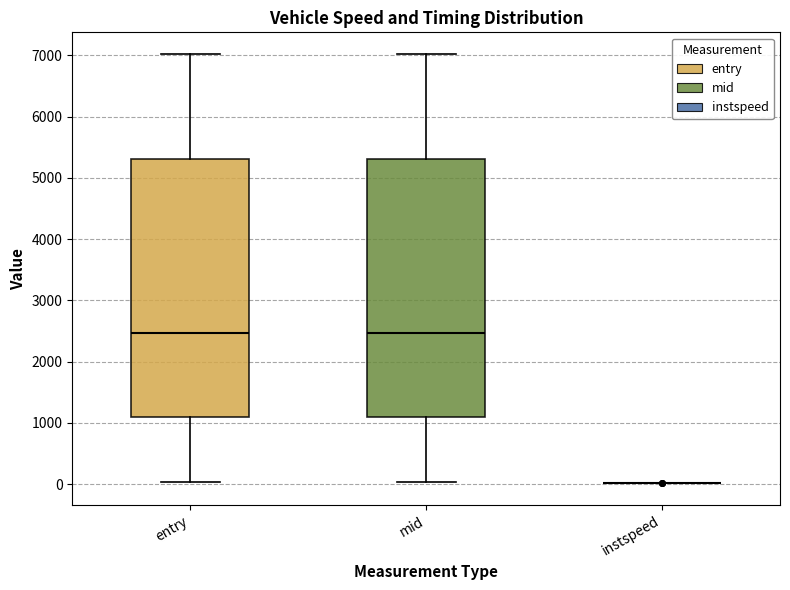

Reading left to right, read every box against the y-axis: the position of its median line, the range the box covers, and the ends of its whiskers. The values are not printed on the chart, so give them approximately, as read against the axis.

entry: median 2500, box 1100 to 5300, whiskers 0 to 7000
mid: median 2500, box 1100 to 5300, whiskers 0 to 7000
instspeed: box collapsed to a line at 0, whiskers 0 to 0